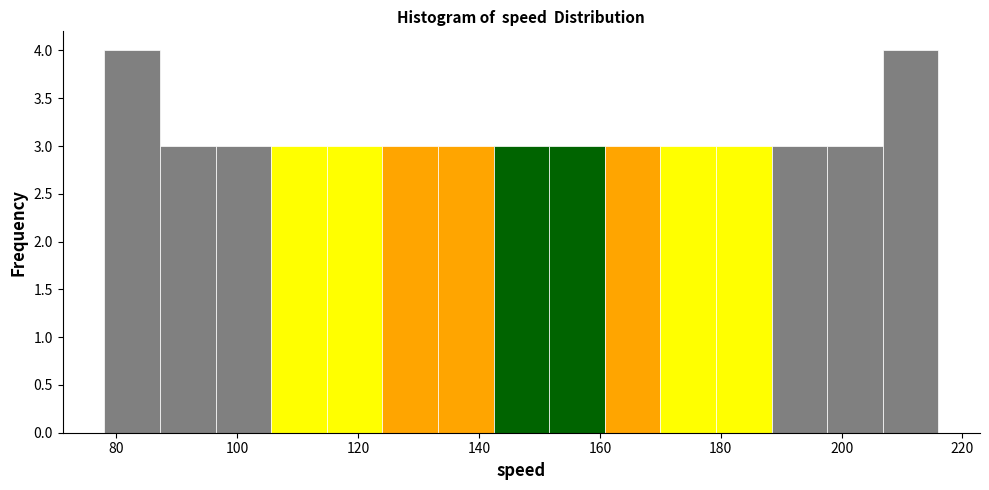

Reading left to right, transcribe this chart: for each bar, give the range it covers on the x-axis and its height. Neither the bar edges nor the heights are printed on the chart, so give them approximately, as read against the axes.

78.0 to 87.2: 4
87.2 to 96.4: 3
96.4 to 105.6: 3
105.6 to 114.8: 3
114.8 to 124.0: 3
124.0 to 133.2: 3
133.2 to 142.4: 3
142.4 to 151.6: 3
151.6 to 160.8: 3
160.8 to 170.0: 3
170.0 to 179.2: 3
179.2 to 188.4: 3
188.4 to 197.6: 3
197.6 to 206.8: 3
206.8 to 216.0: 4